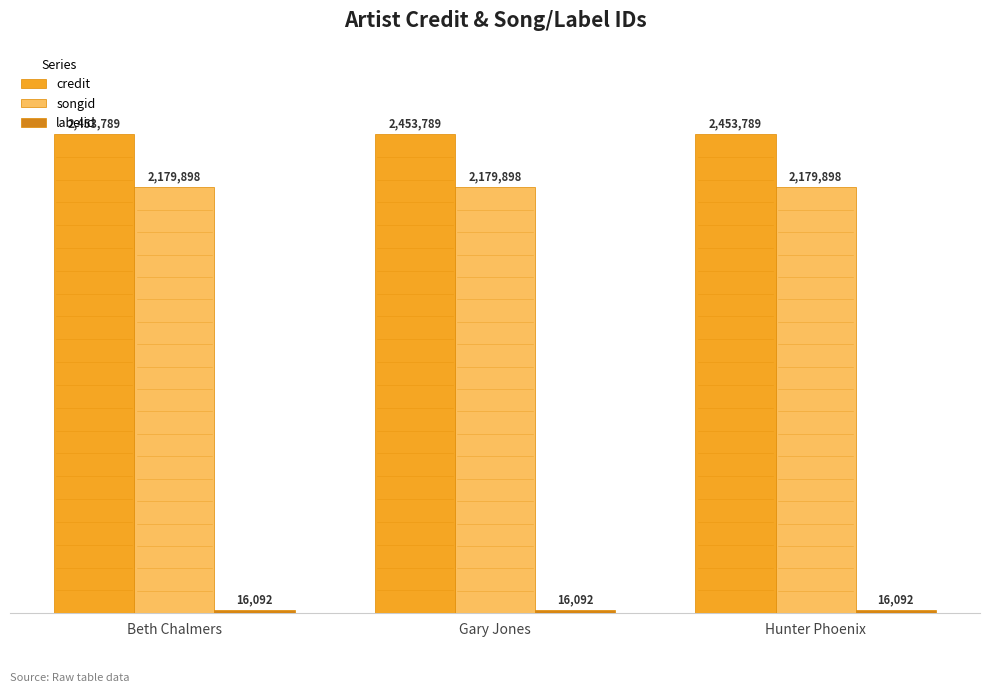

What is the label of the 1st bar from the right?

Hunter Phoenix